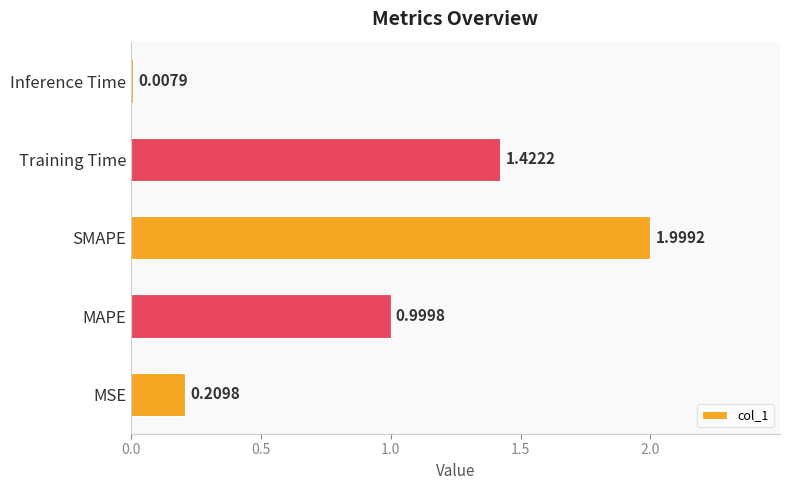

At which label is the value closest to 1?

MAPE